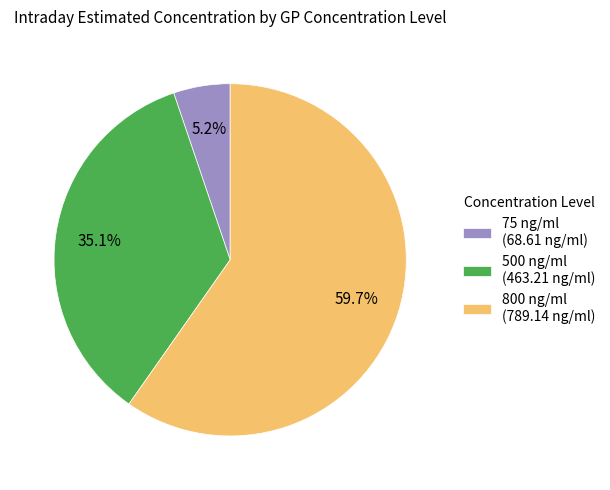

Is it true that 75 ng/ml is 5% of the pie?

True